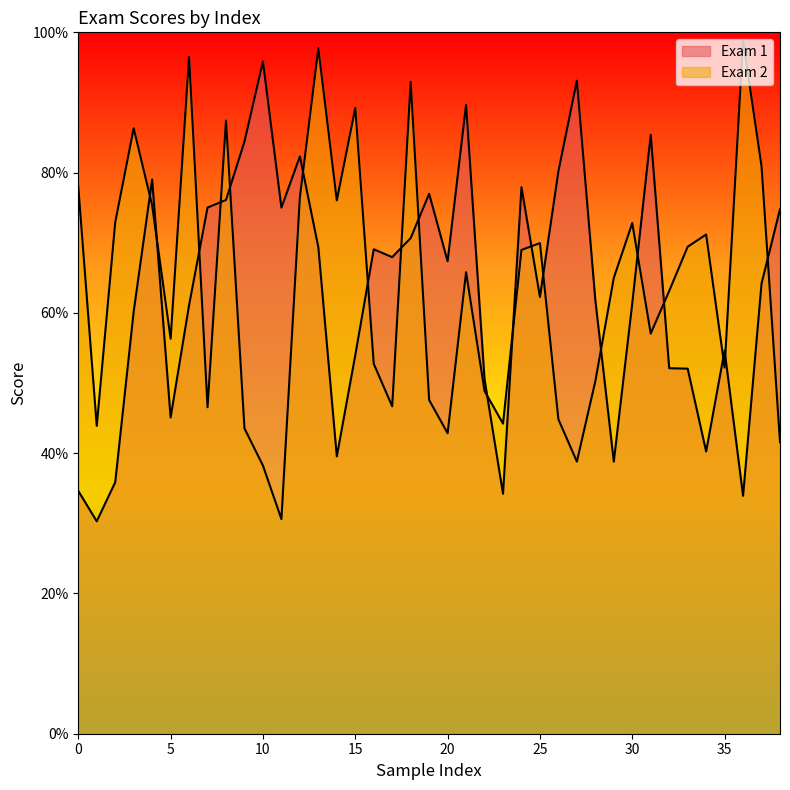

The value of Exam 2 at 0 is 27.3. True or false?

False